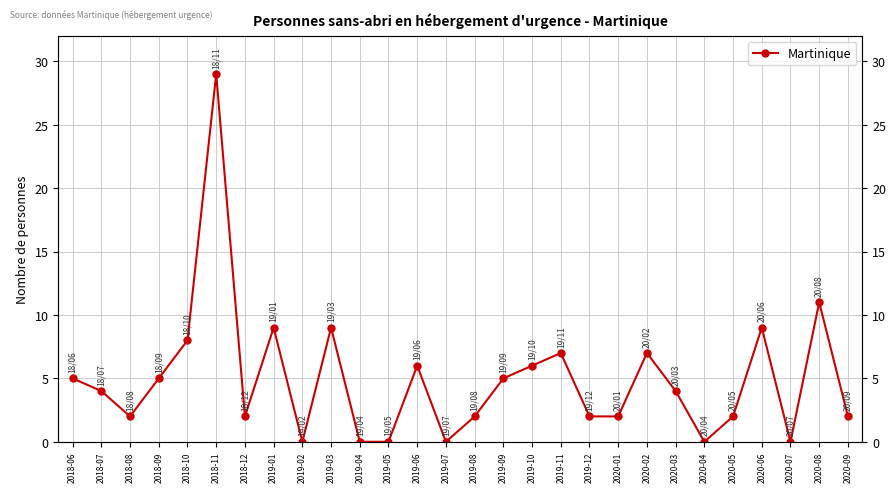

Where is the first local minimum?

2018-08